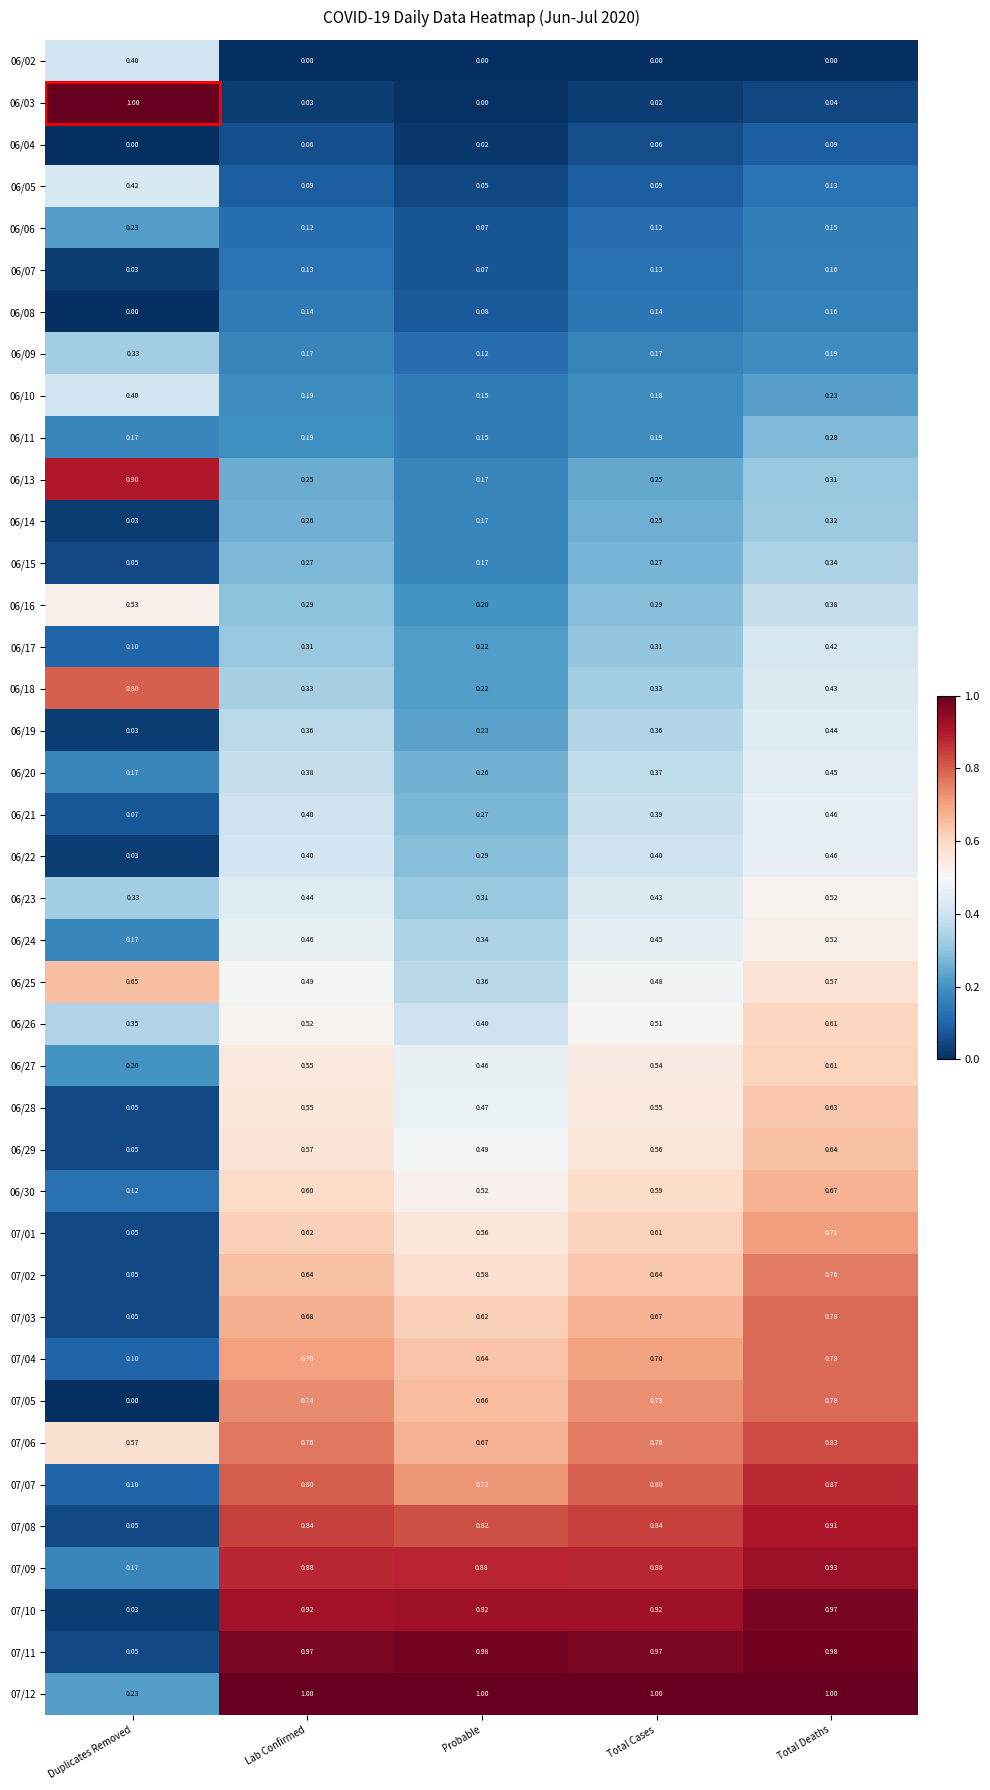

Where is 06/18 nearest to the value 0?

Probable